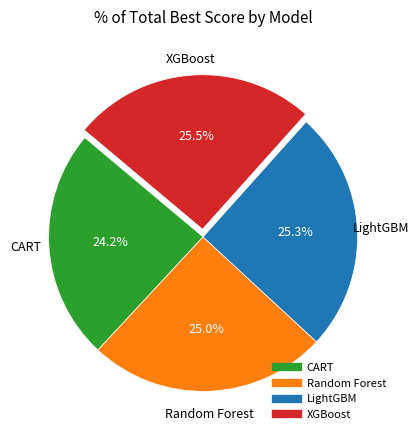

To the nearest percent, what is the difference between the CART and XGBoost slice percentages?

1%